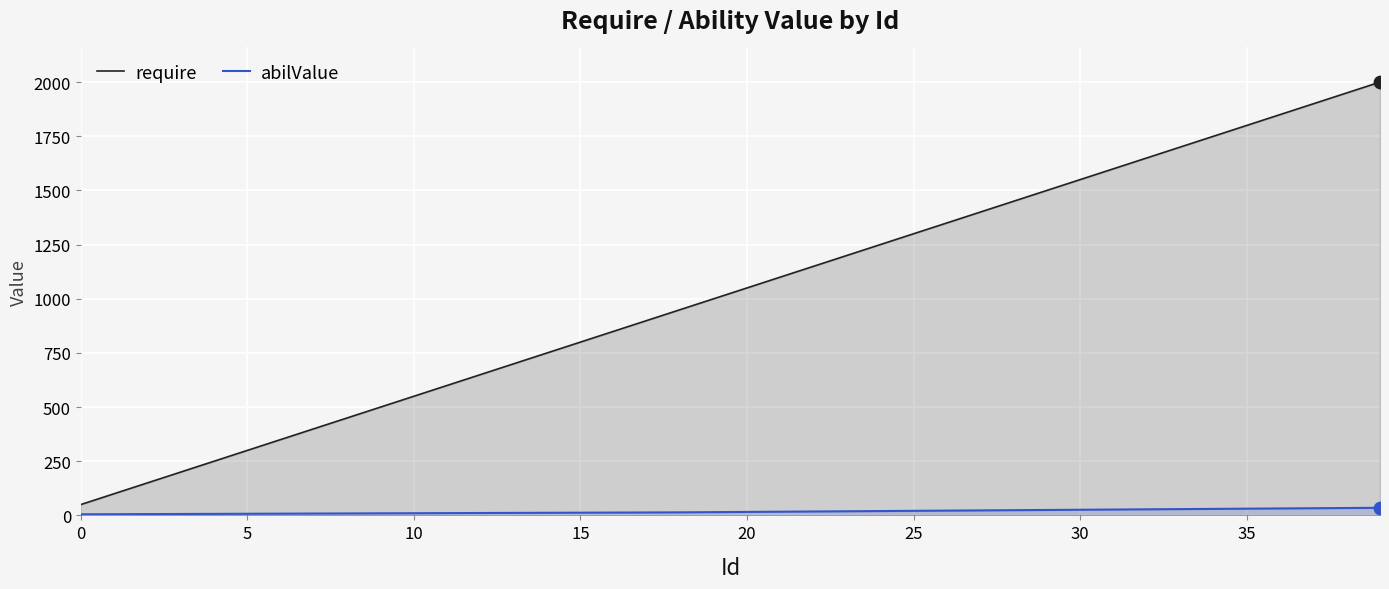

Which series contains the highest Y value?

require